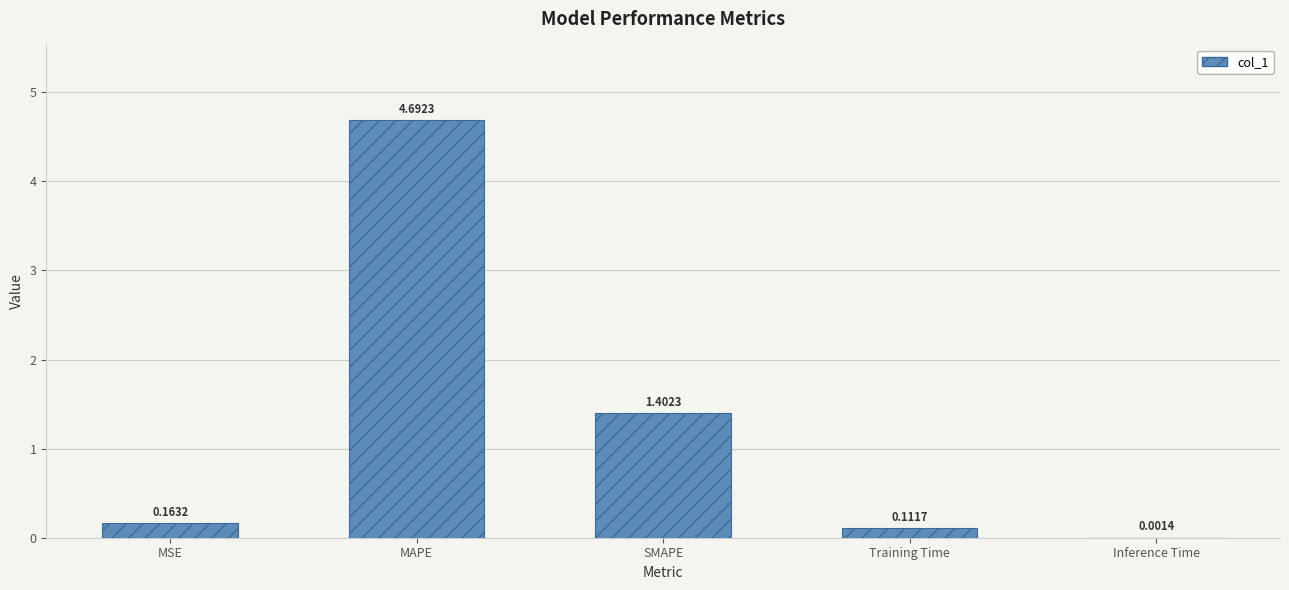

Is it true that the value at MAPE is 4.7?

True